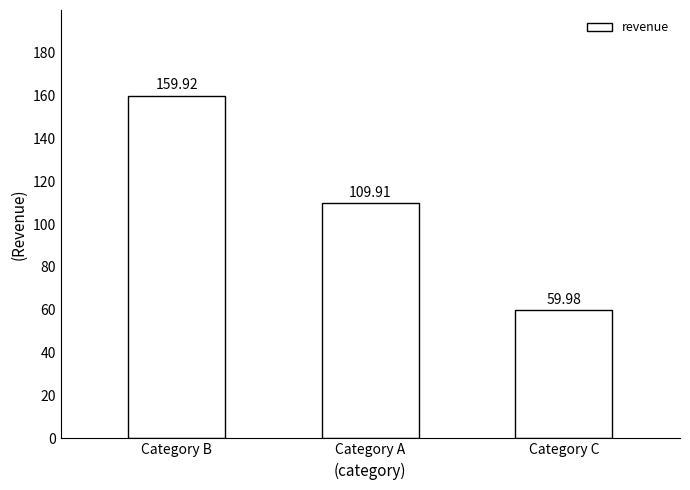

Read the value at Category A.

109.9